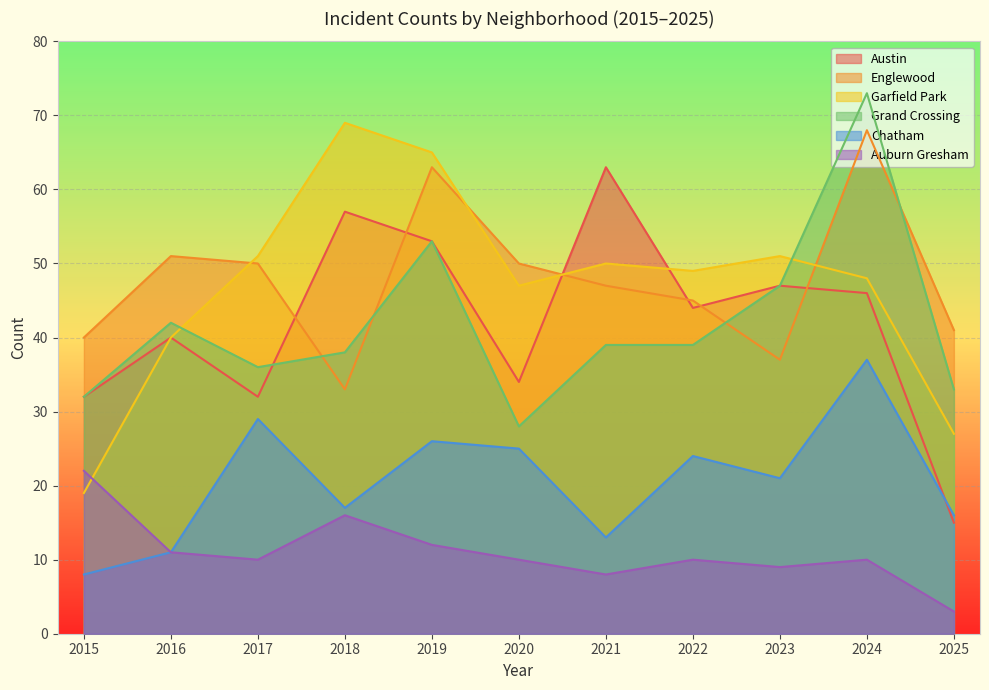

What is the difference between the Chatham values at 2022 and 2016?

13